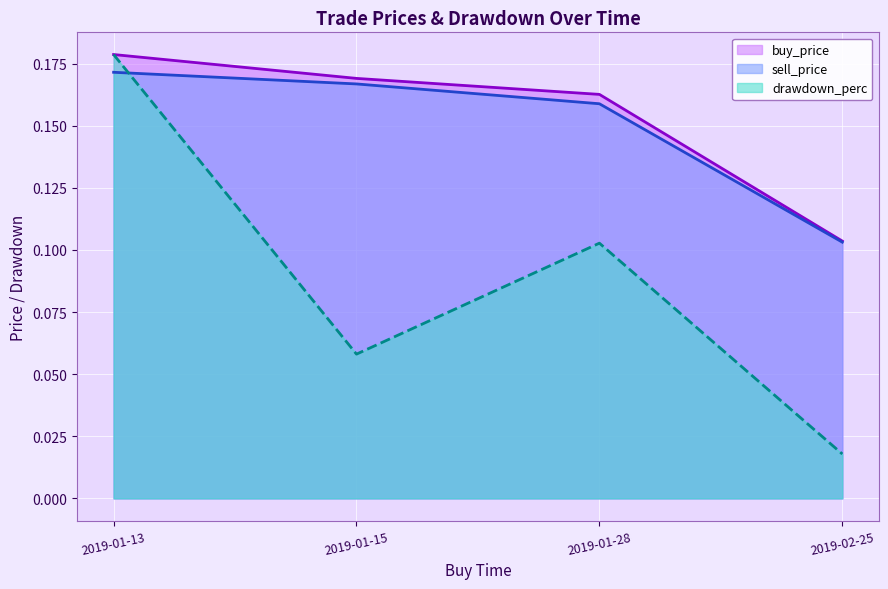

True or false: buy_price has a value of 0.3 at 2019-01-15.

False